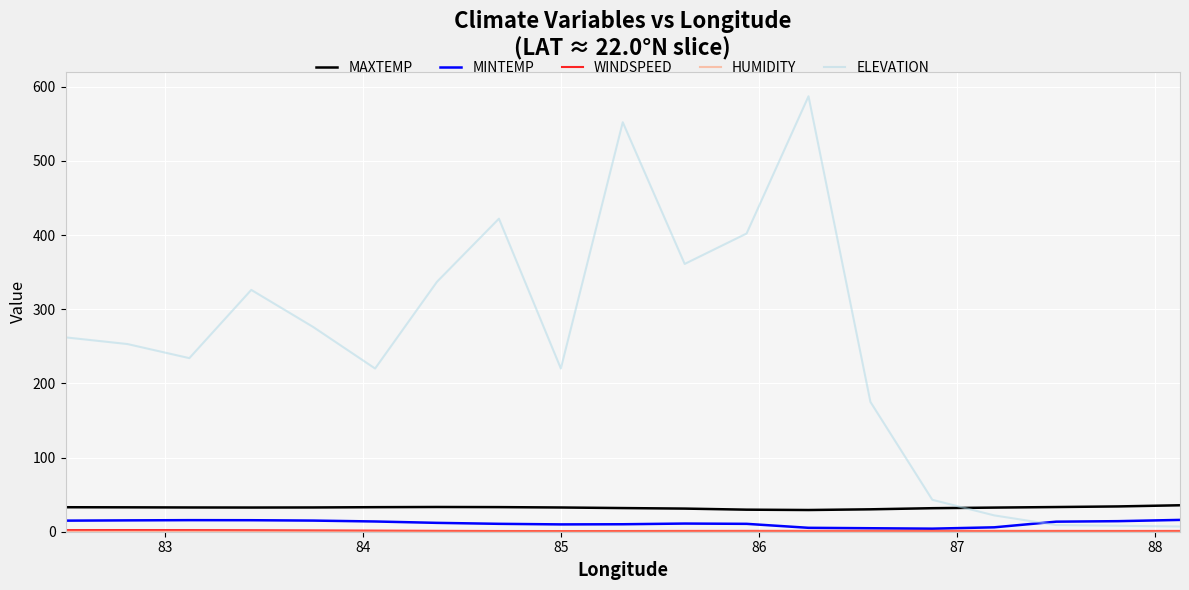

Which series has the largest total across all categories?

ELEVATION